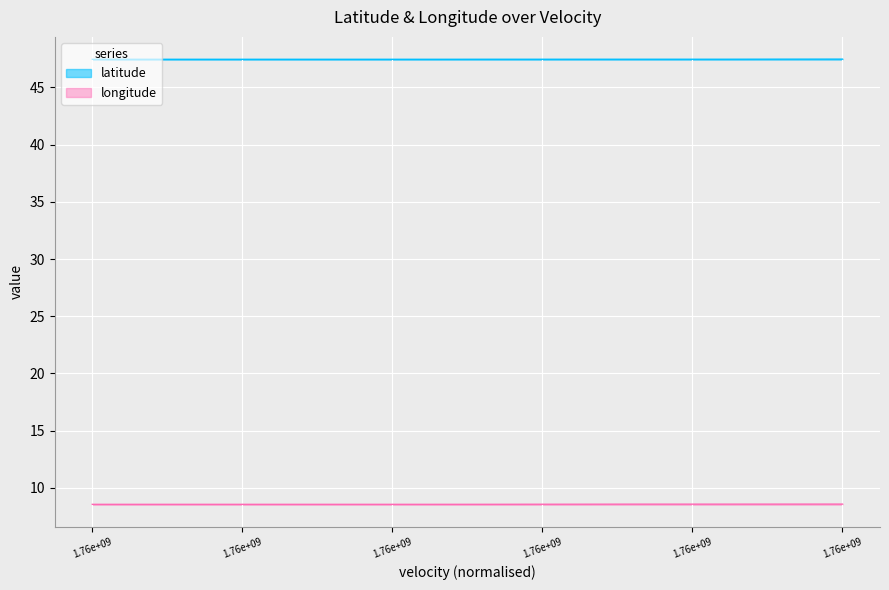

How many lines are shown in the chart?

2